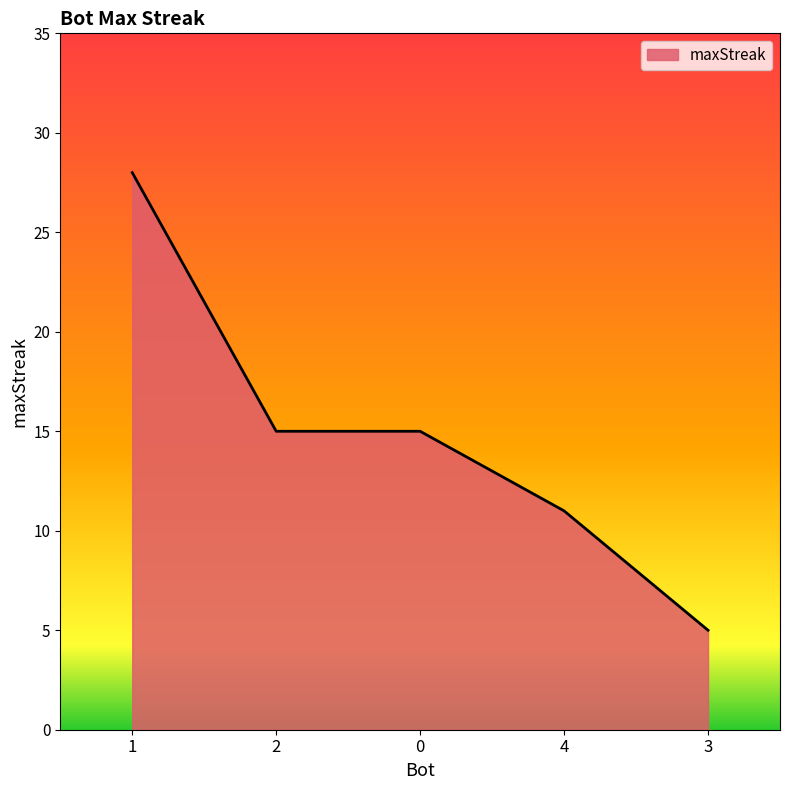

Is it true that the value at 3 is 5?

True